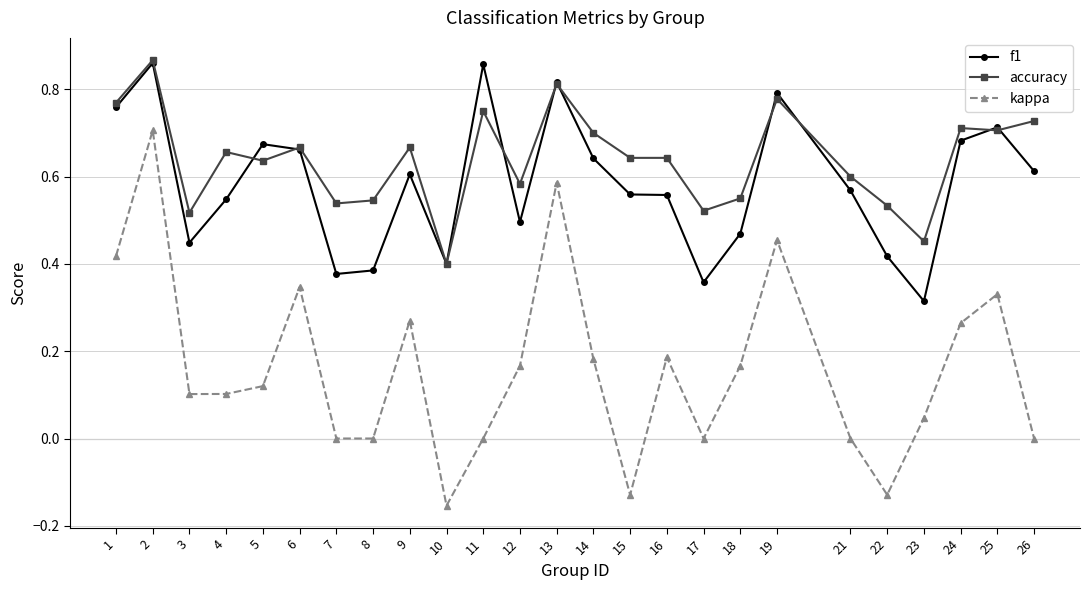

True or false: accuracy has more than 1 interior local peaks.

True